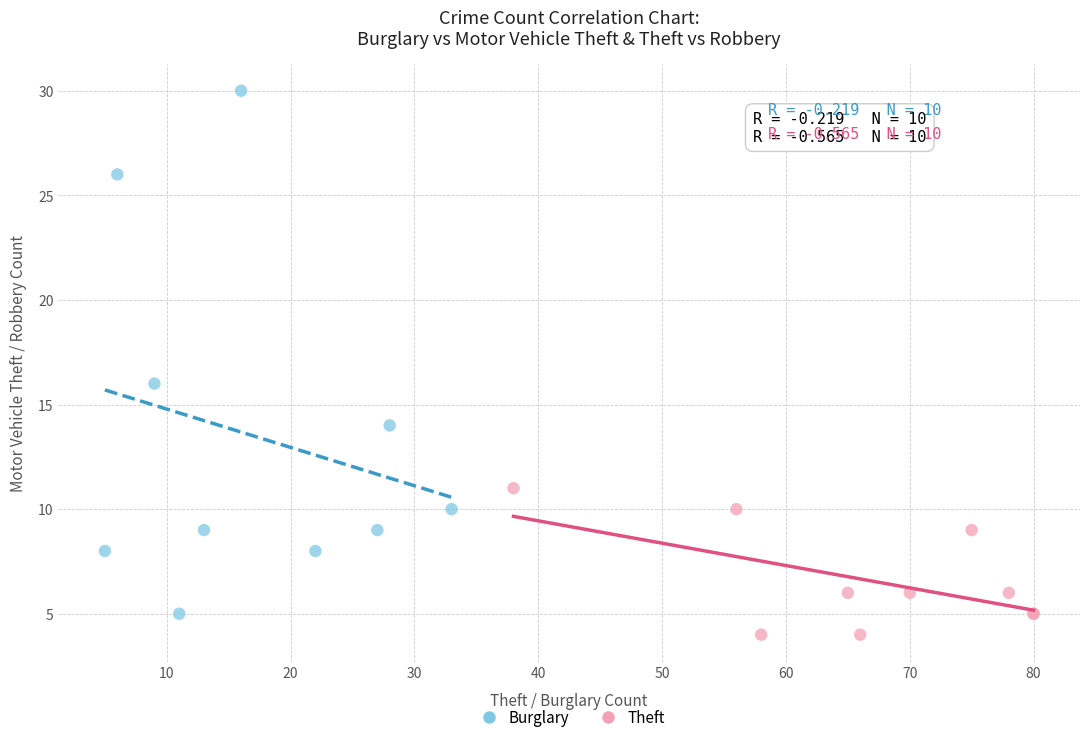

Which series has the largest Y range (max minus min)?

Burglary